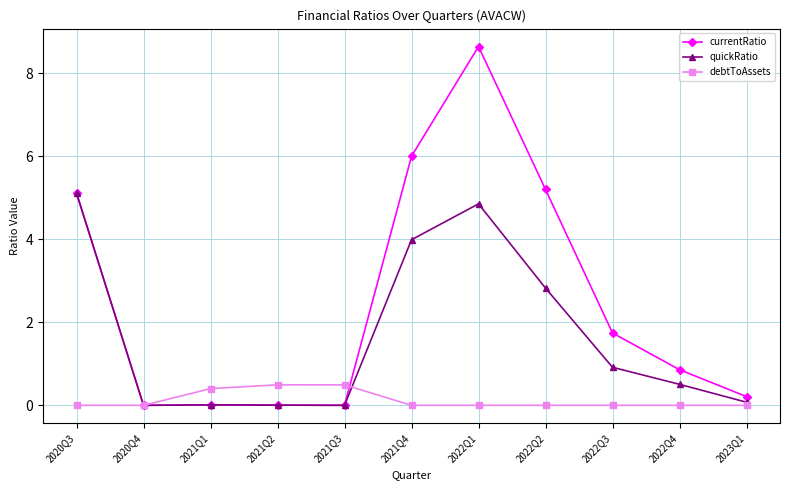

At which category is the sum across all series the highest?

2022Q1